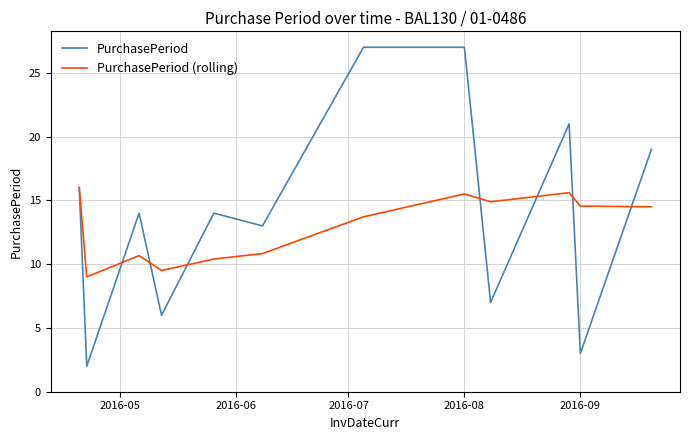

Which series has the widest spread of values?

PurchasePeriod